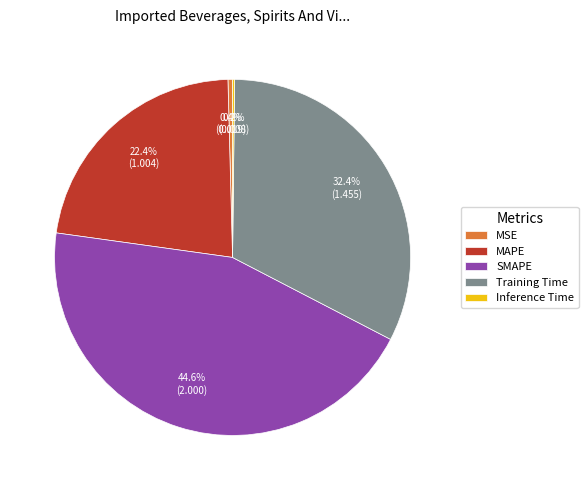

What percentage is NOT represented by MSE?

99.6%